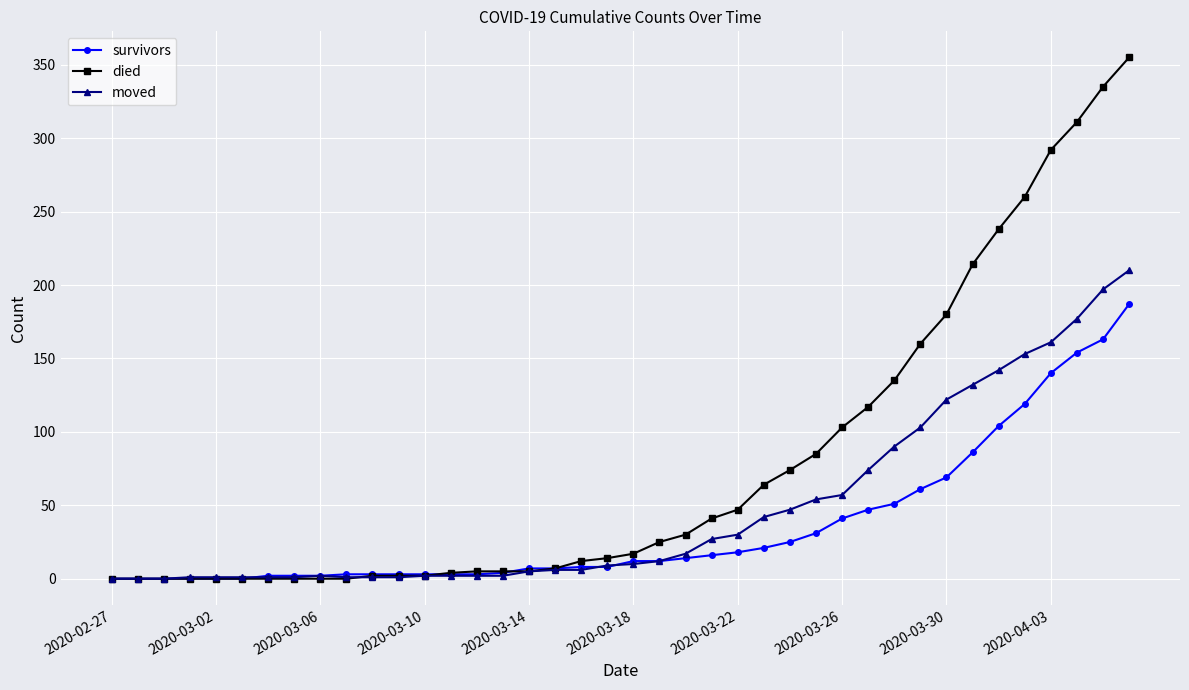

Which series has the widest spread of values?

died